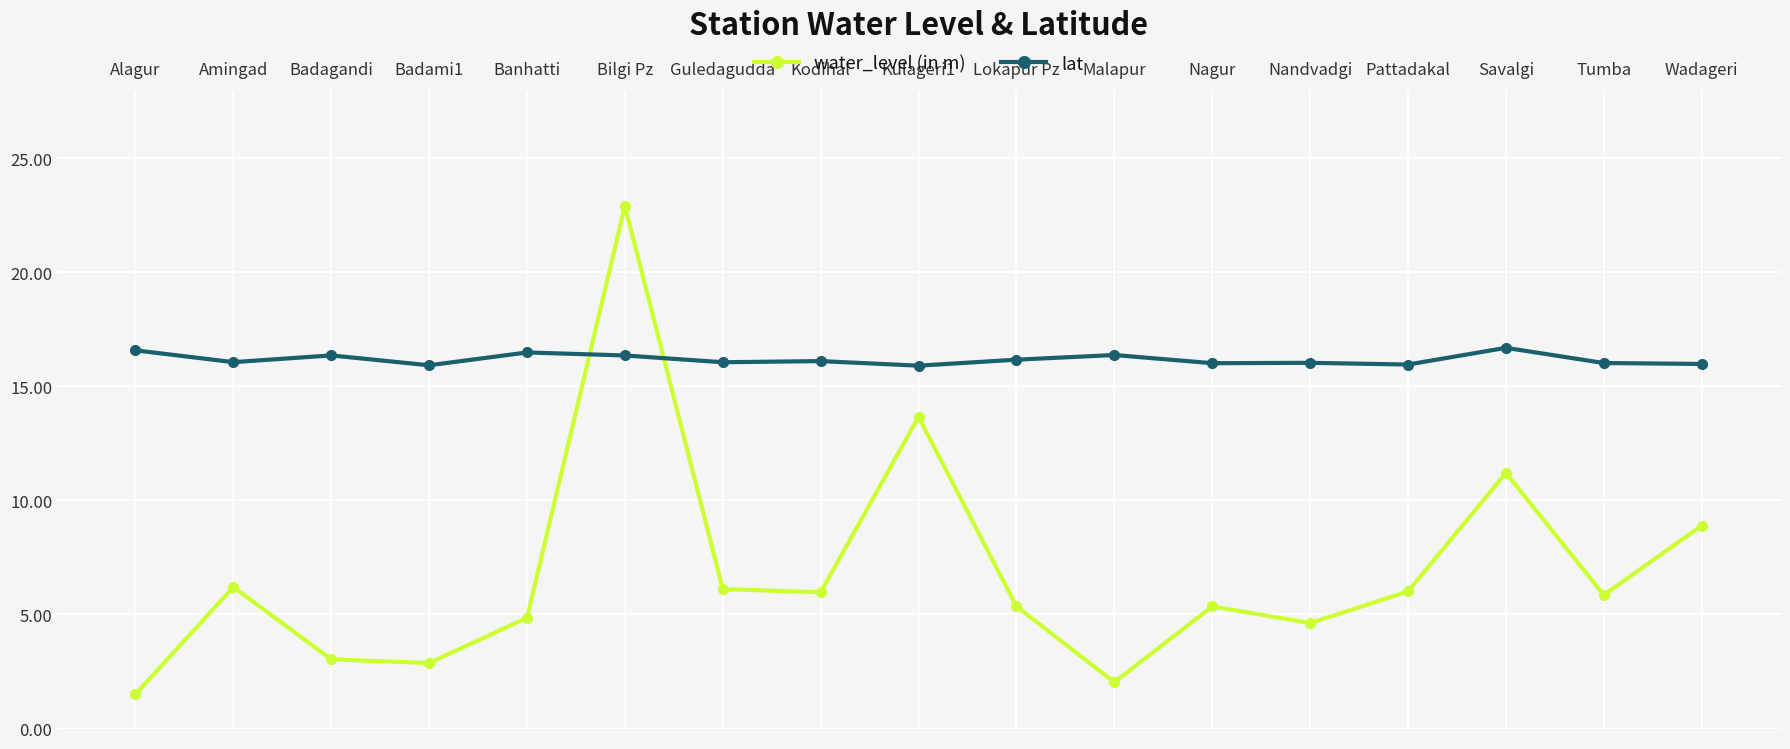

What is the value of the water_level (in m) point at the 17th from the left?

8.9